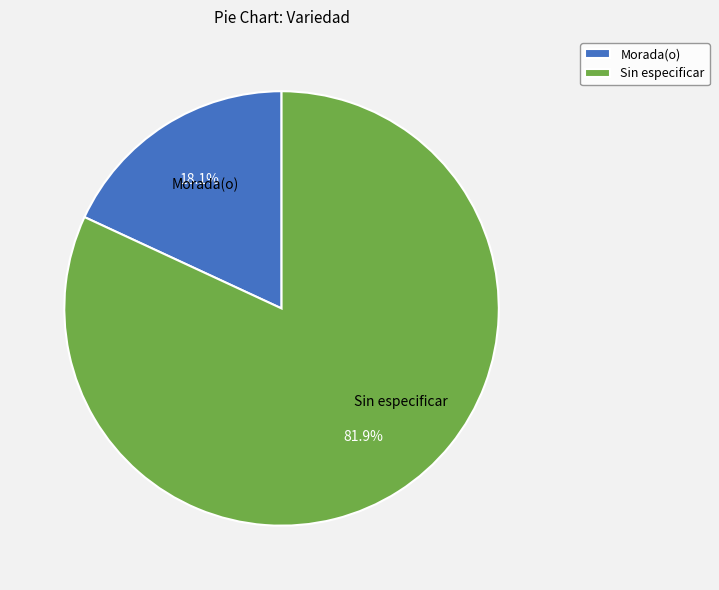

Combined, what portion of the pie is Sin especificar and Morada(o)?

100.0%